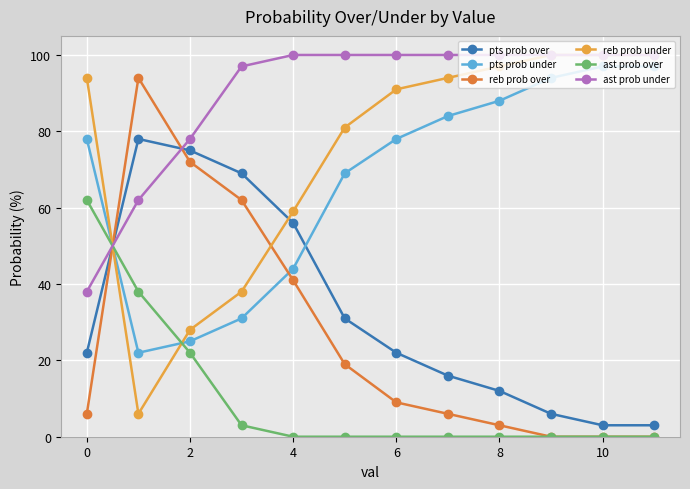

In pts prob under, how many points are lower than both neighbors (excluding endpoints)?

1